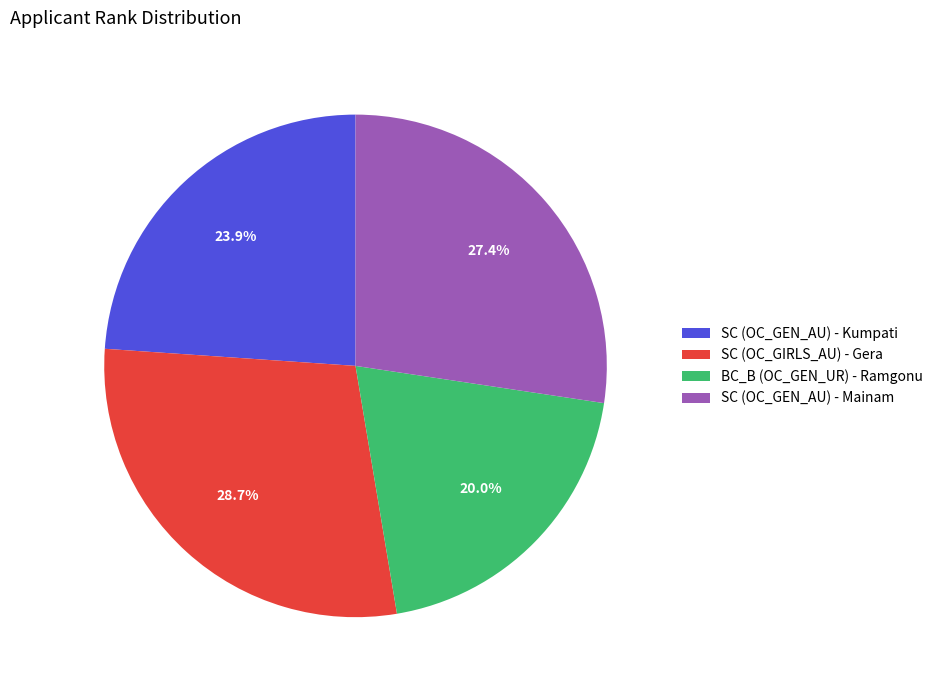

Is there any slice that represents more than half of the pie?

No